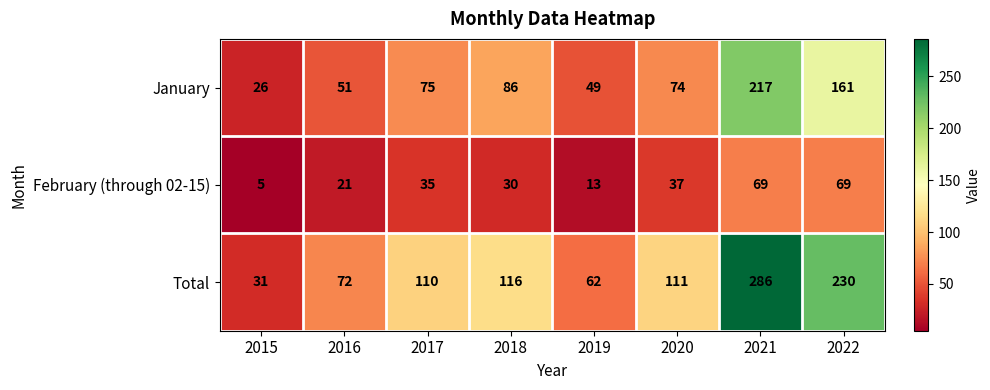

Reading left to right, what are all the values shown in this chart?

January: 26	51	75	86	49	74	217	161
February (through 02-15): 5	21	35	30	13	37	69	69
Total: 31	72	110	116	62	111	286	230